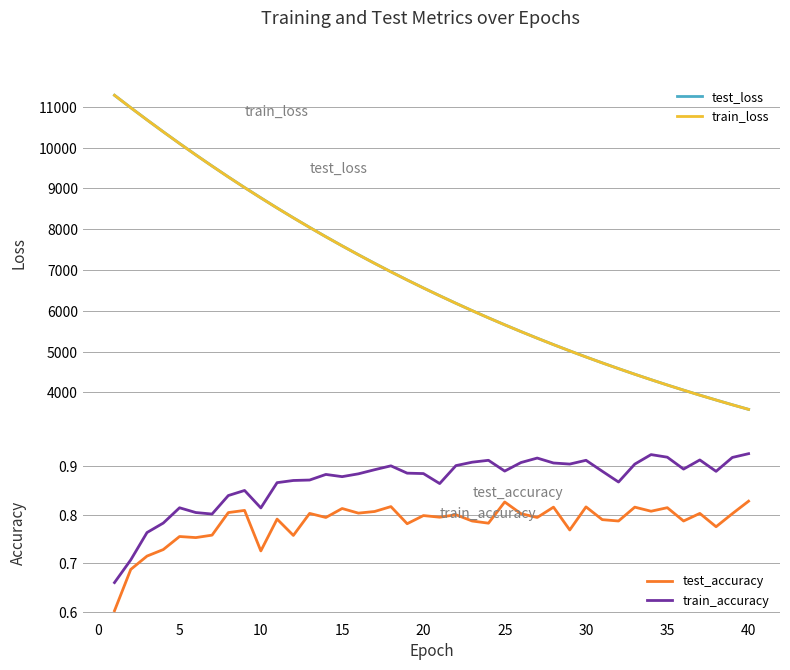

What is the maximum value for test_loss?

11283.5